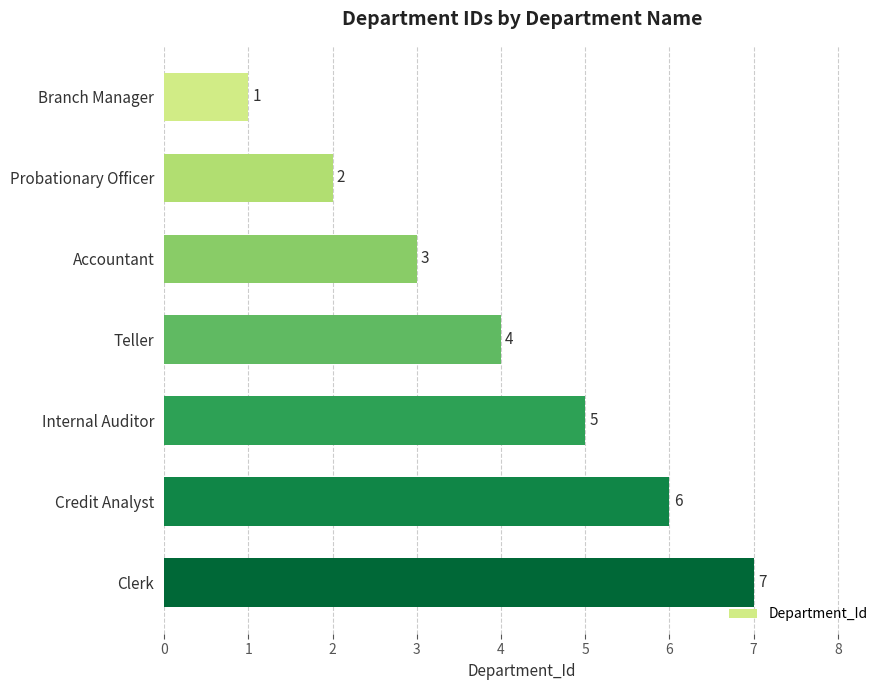

What is the average value?

4